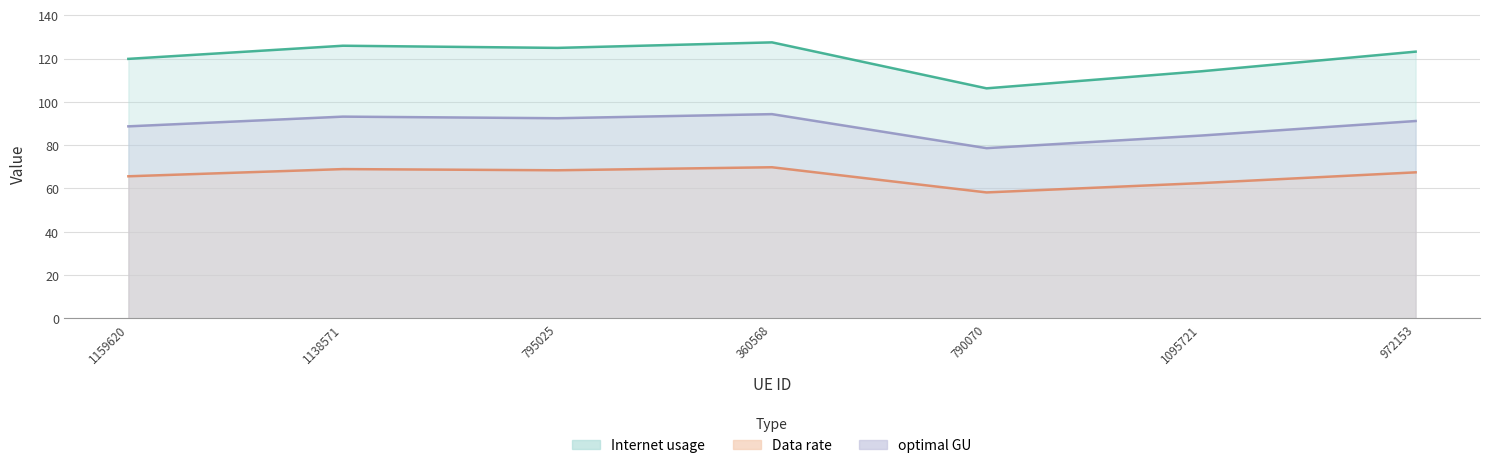

Which category has the highest value in the Data rate series?

360568